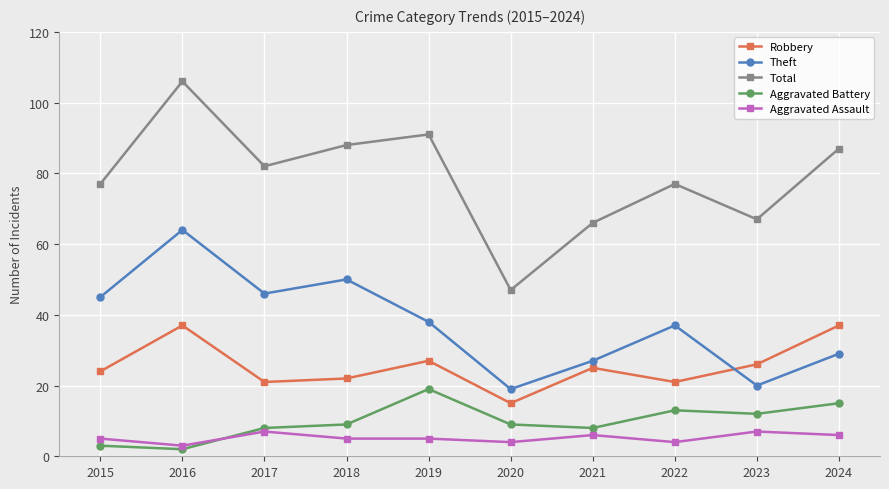

At which category is the sum across all series the highest?

2016